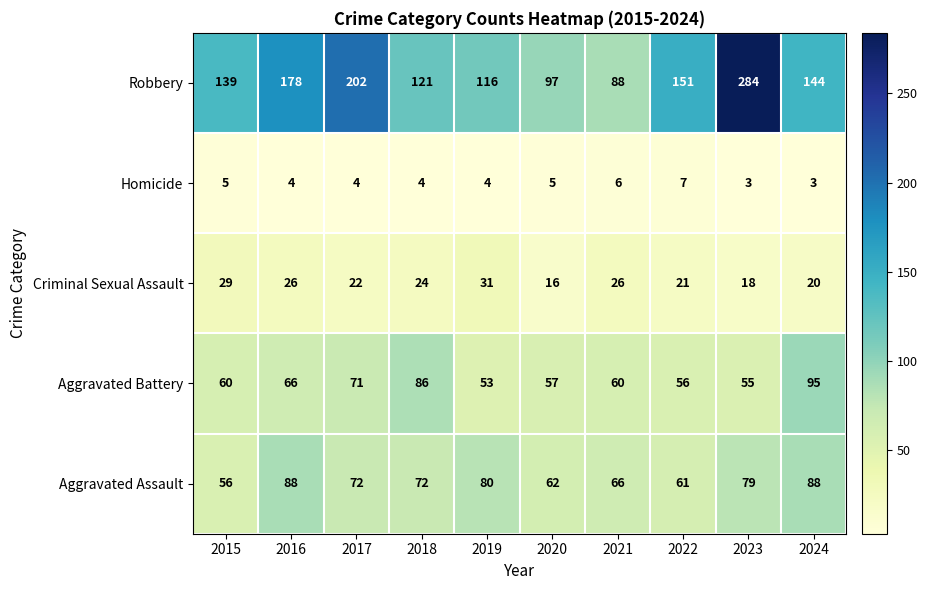

What is the spread (max minus min) of values at 2023?

281